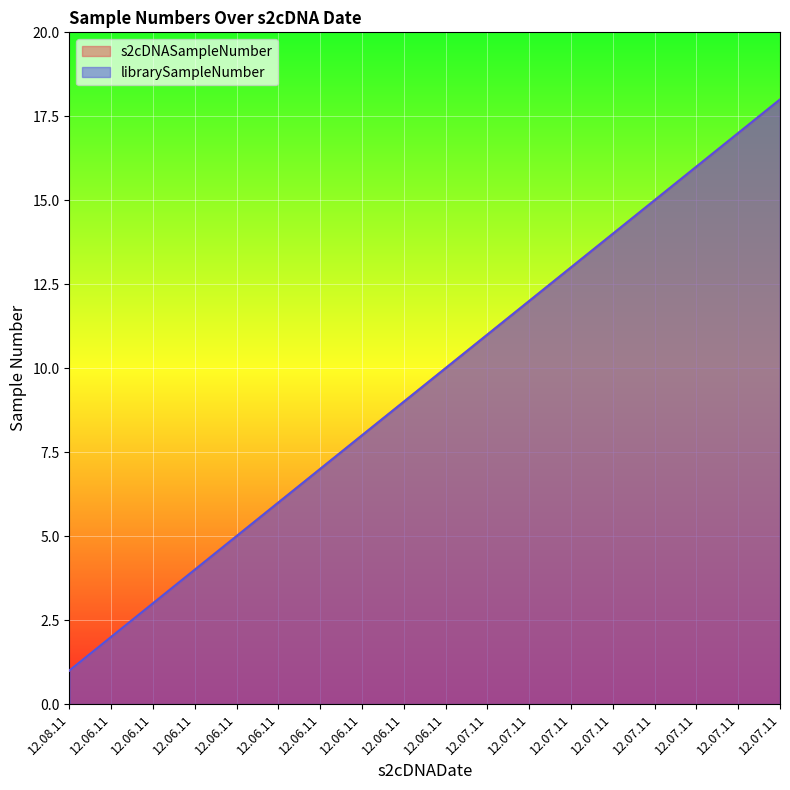

Is the value of librarySampleNumber at 12.07.11 greater than the value of s2cDNASampleNumber at 12.07.11?

No